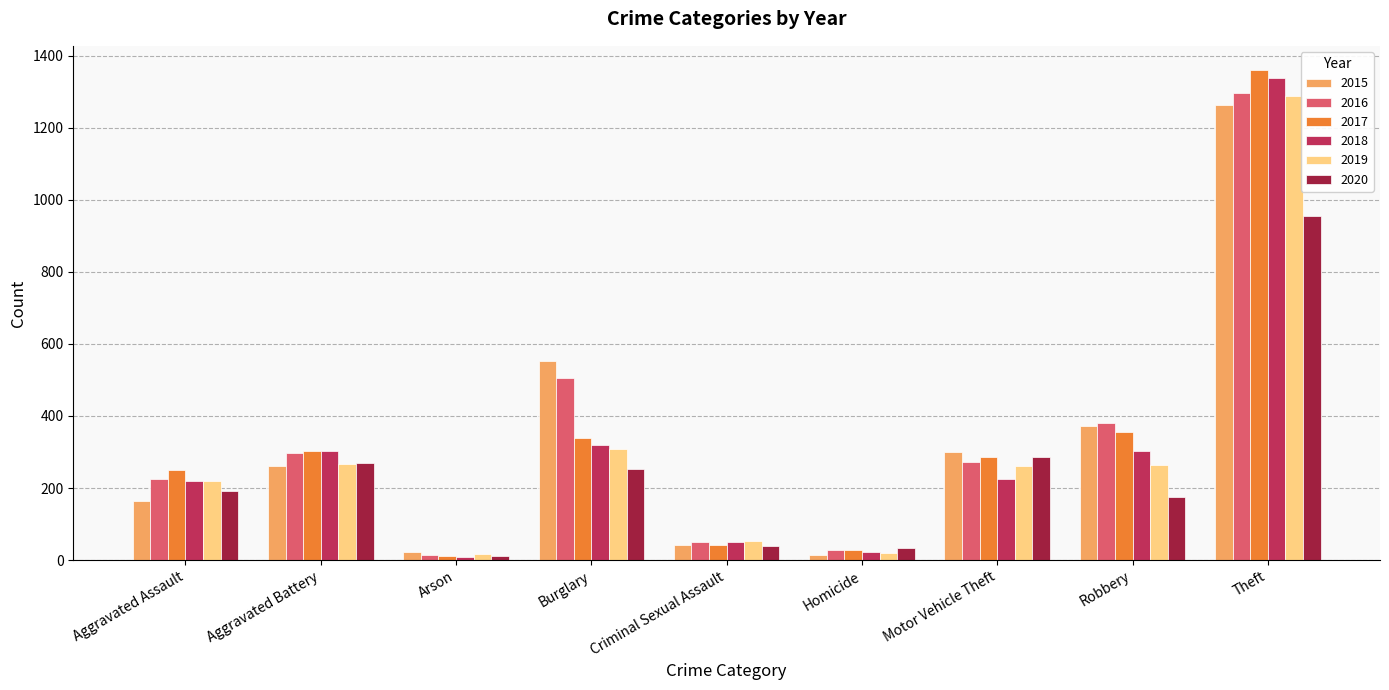

What is the difference between the maximum and minimum values in the 2018 series?

1329